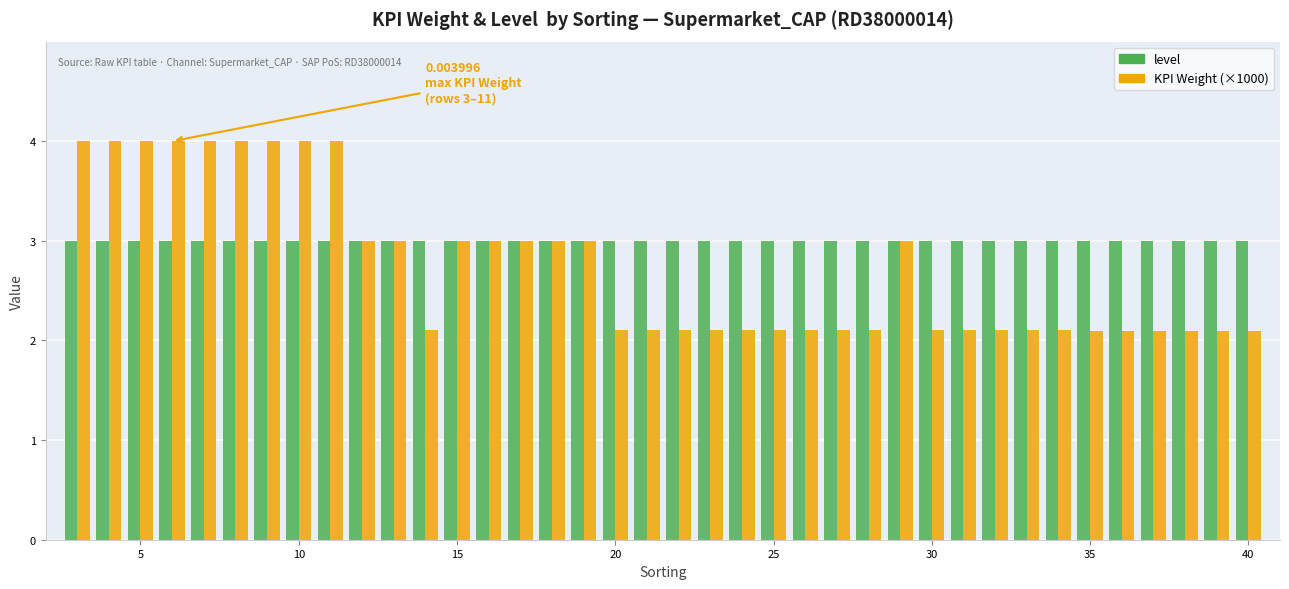

Are the bars grouped side by side (vs. stacked)?

Yes